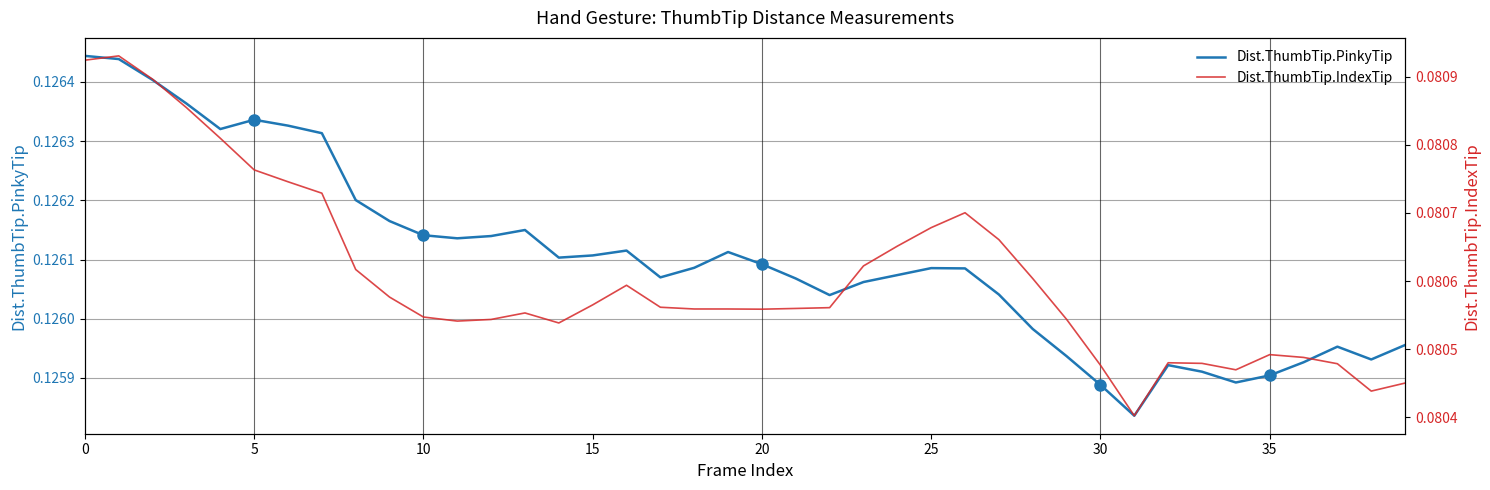

At which category does the chart reach its minimum across all series?

31